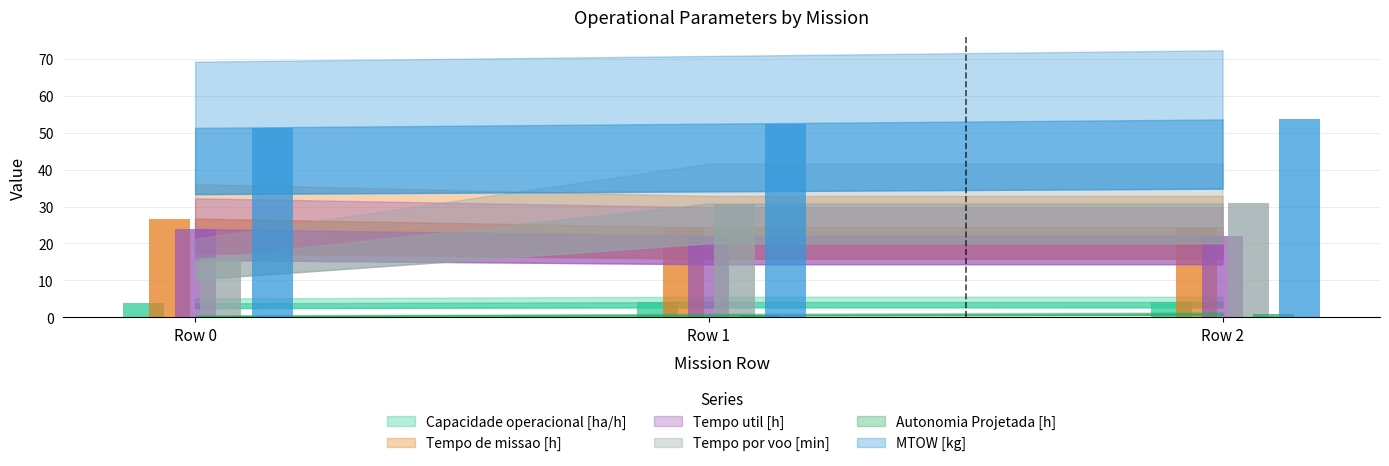

Which series has the largest total across all categories?

MTOW [kg]